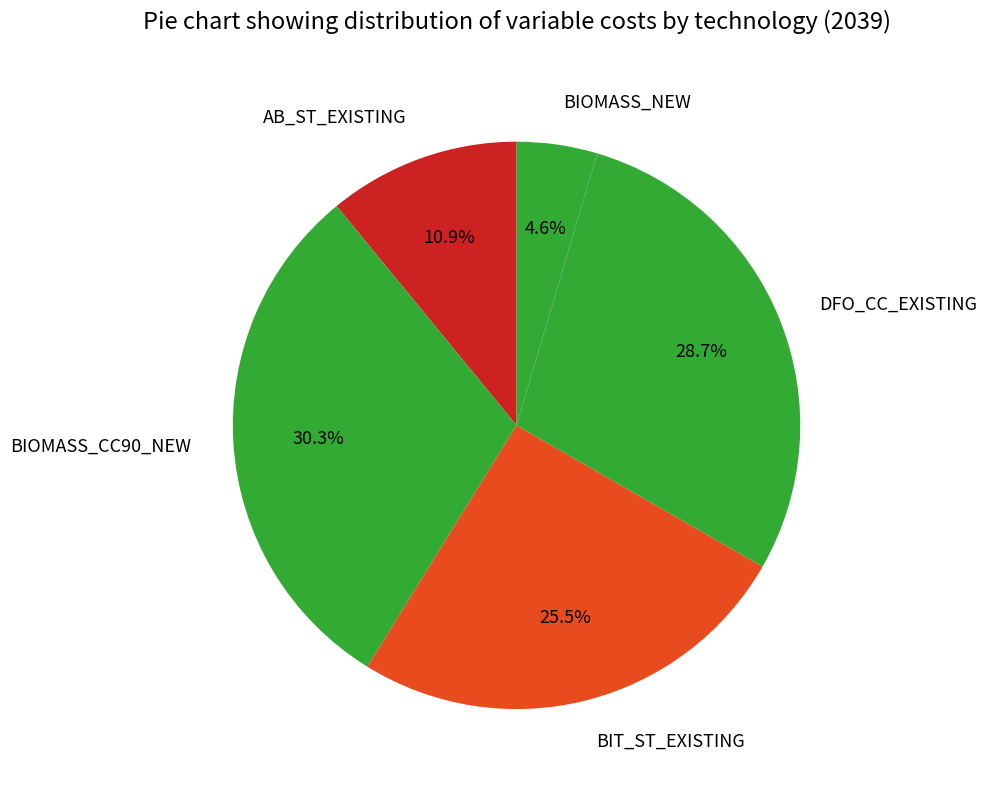

Approximately how many times larger is the value at BIOMASS_CC90_NEW compared to AB_ST_EXISTING?

2.8